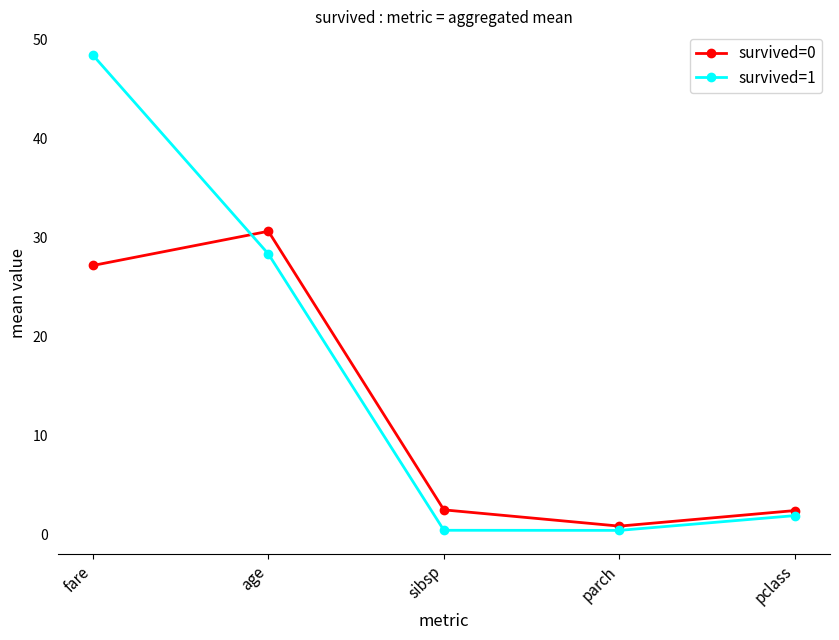

Rank the series at parch from lowest to highest value.

survived=1, survived=0